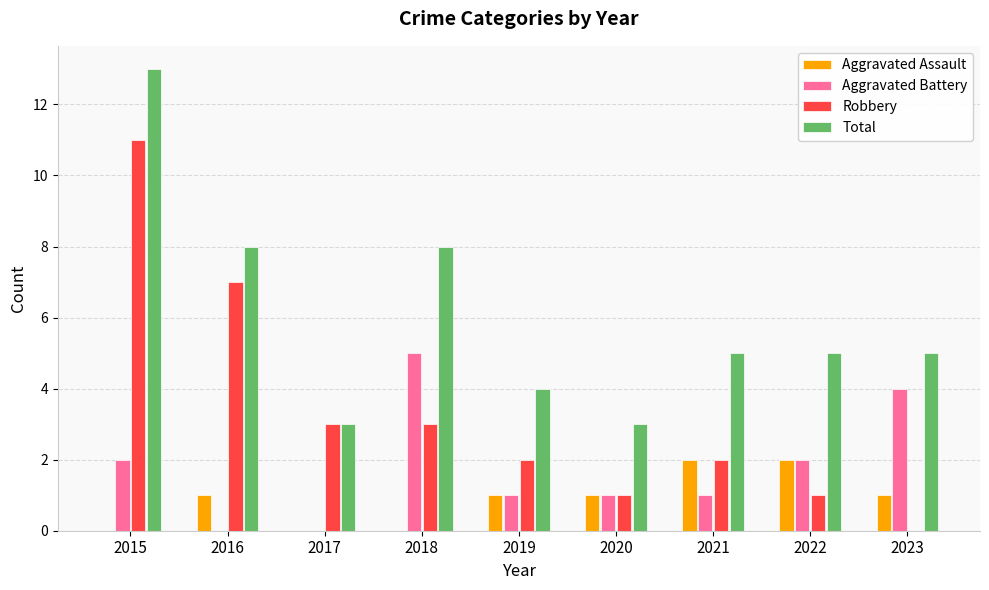

Which series has the largest total across all categories?

Total